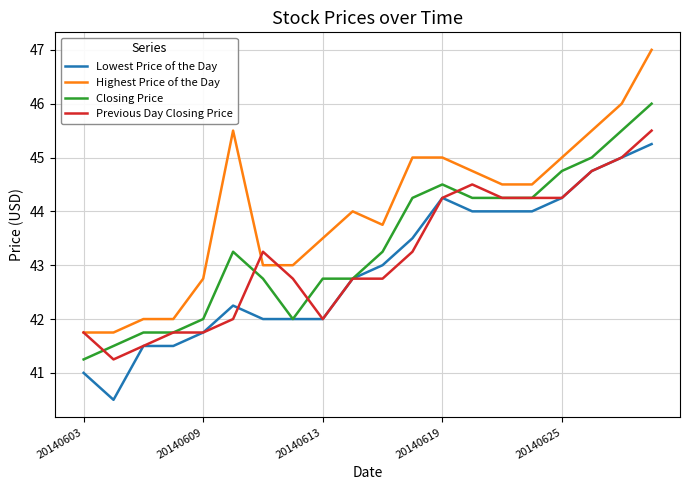

True or false: Highest Price of the Day and Lowest Price of the Day cross at least once.

False